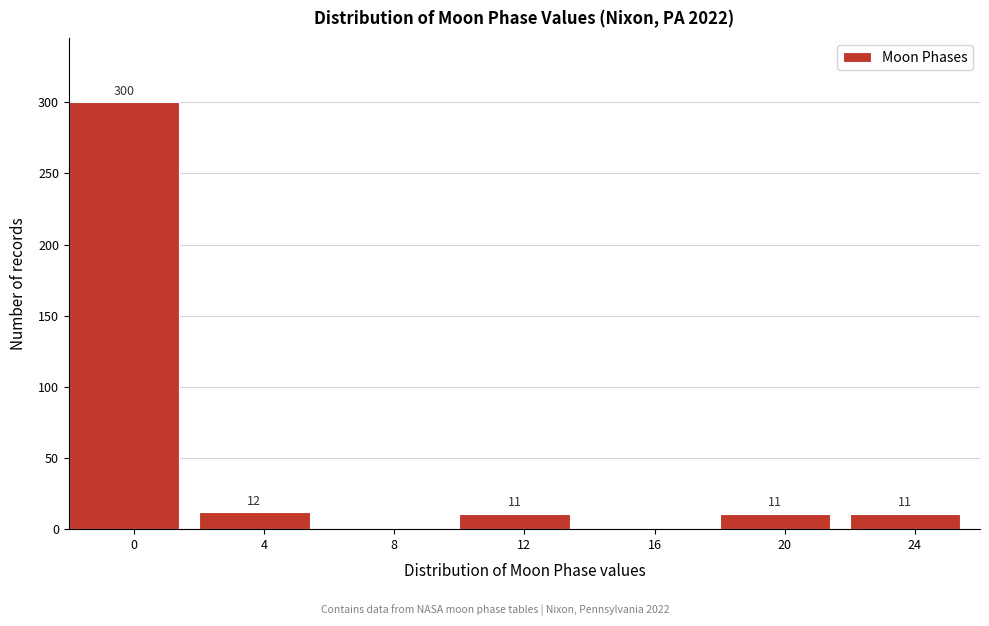

Reading right to left, extract all data points from this chart.

24=11	20=11	16=0	12=11	8=0	4=12	0=300